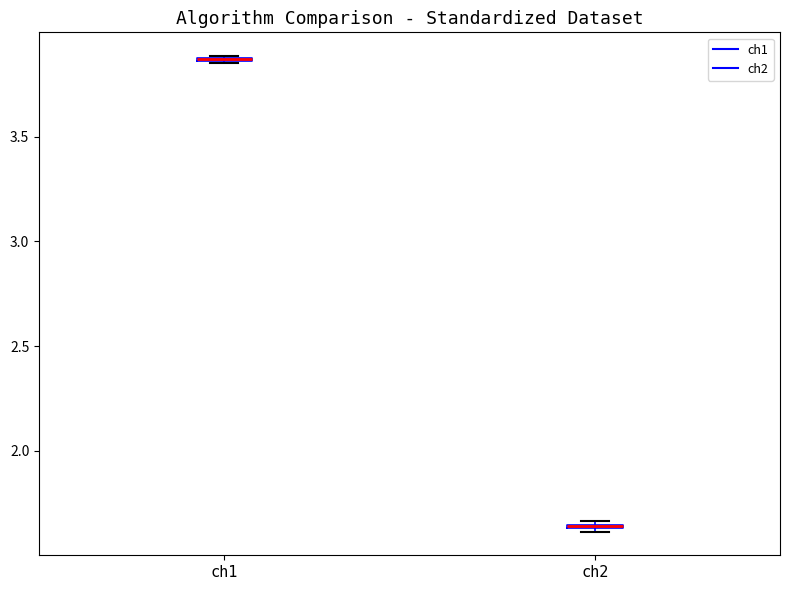

Where is the lower edge of the box for ch1 on the y-axis? The values are not printed on the chart, so give them approximately, as read against the axis.

3.85